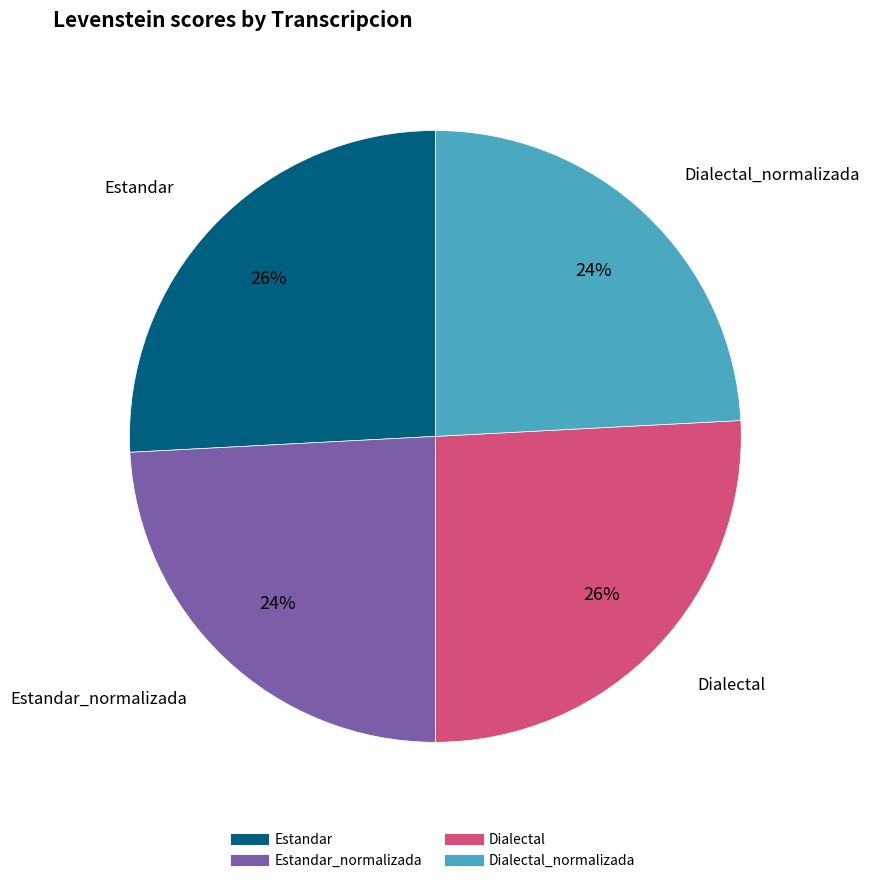

To the nearest percent, what is the difference between the largest and smallest slice percentages?

2%